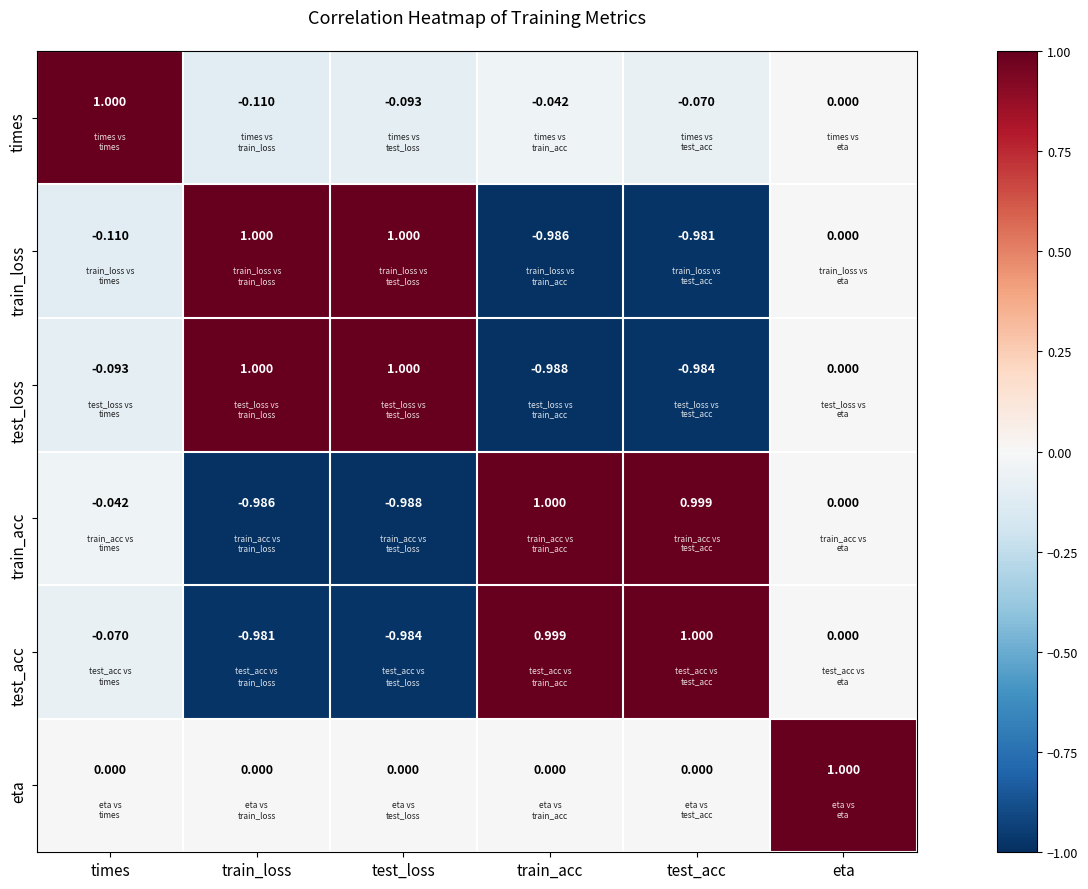

What is the total value across all series at eta?

1.0